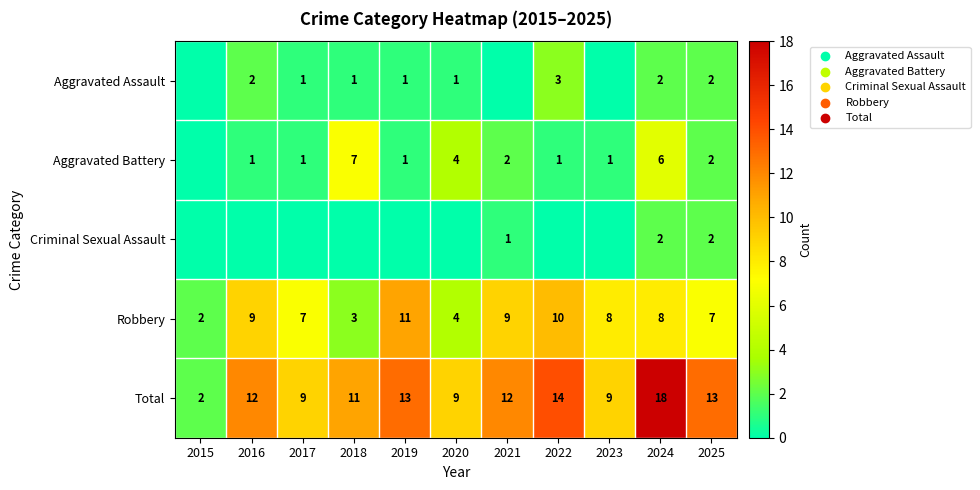

At which category is the sum across all series the highest?

2024